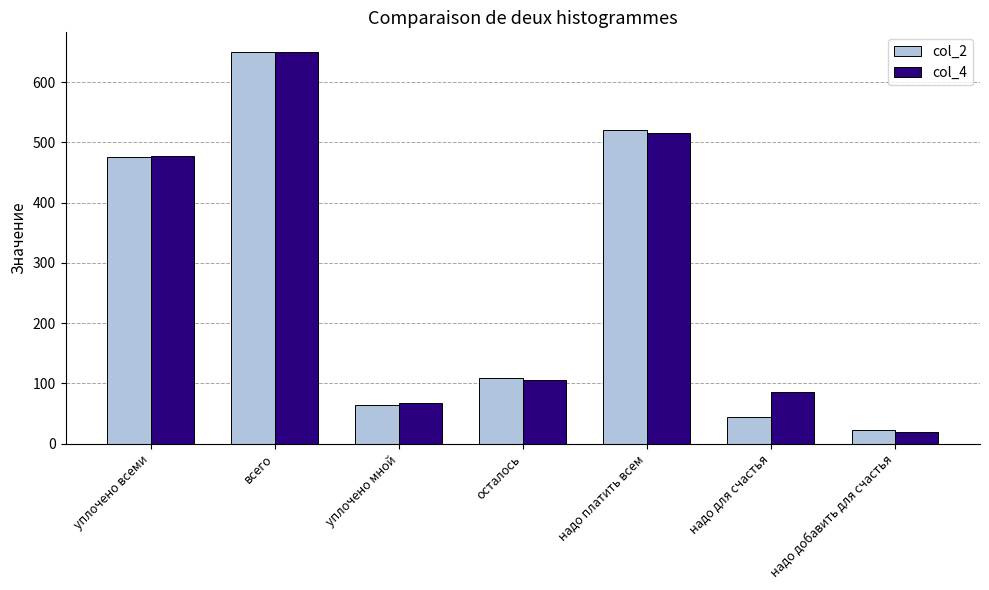

Rank the categories by col_2 value from highest to lowest.

всего, надо платить всем, уплочено всеми, осталось, уплочено мной, надо для счастья, надо добавить для счастья